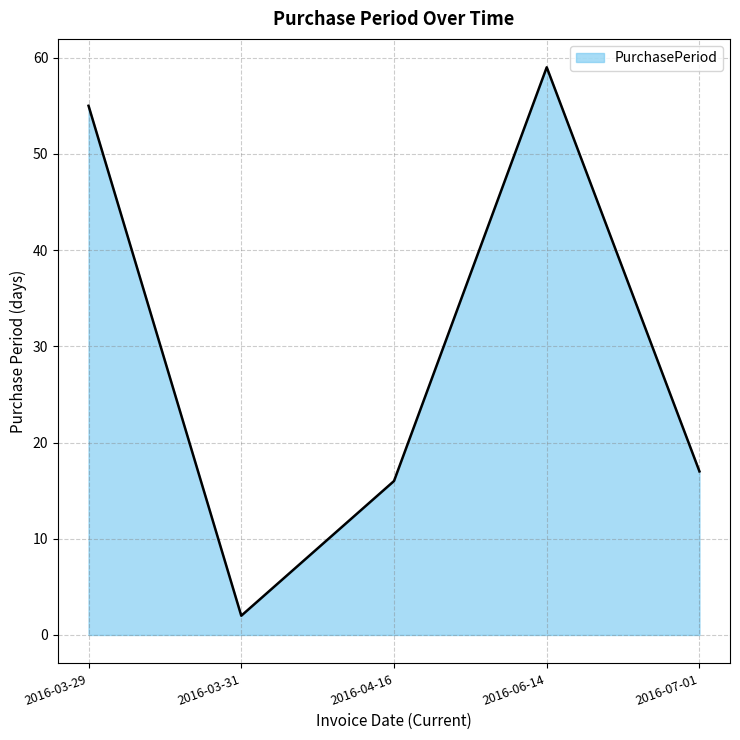

How many lines are shown in the chart?

1